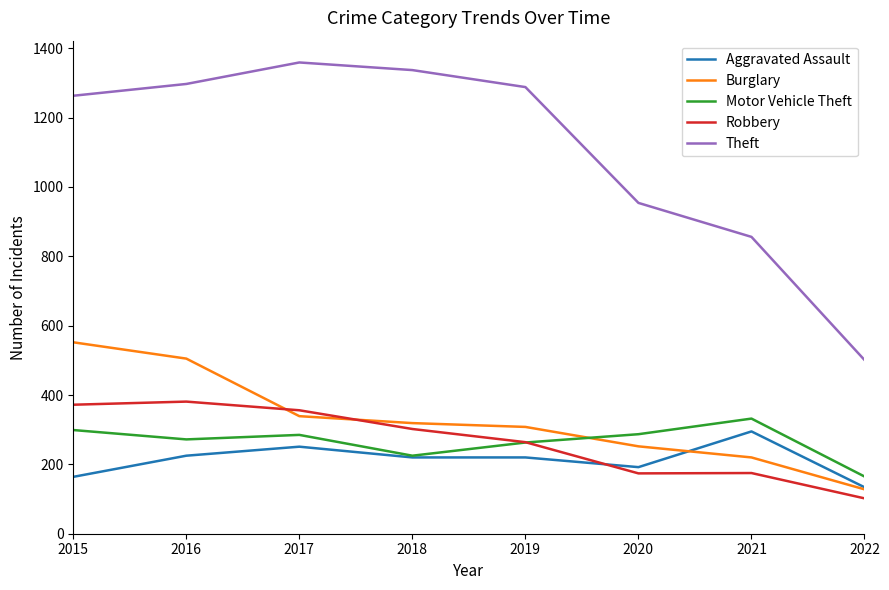

True or false: Motor Vehicle Theft has more than 0 points higher than both neighbors.

True